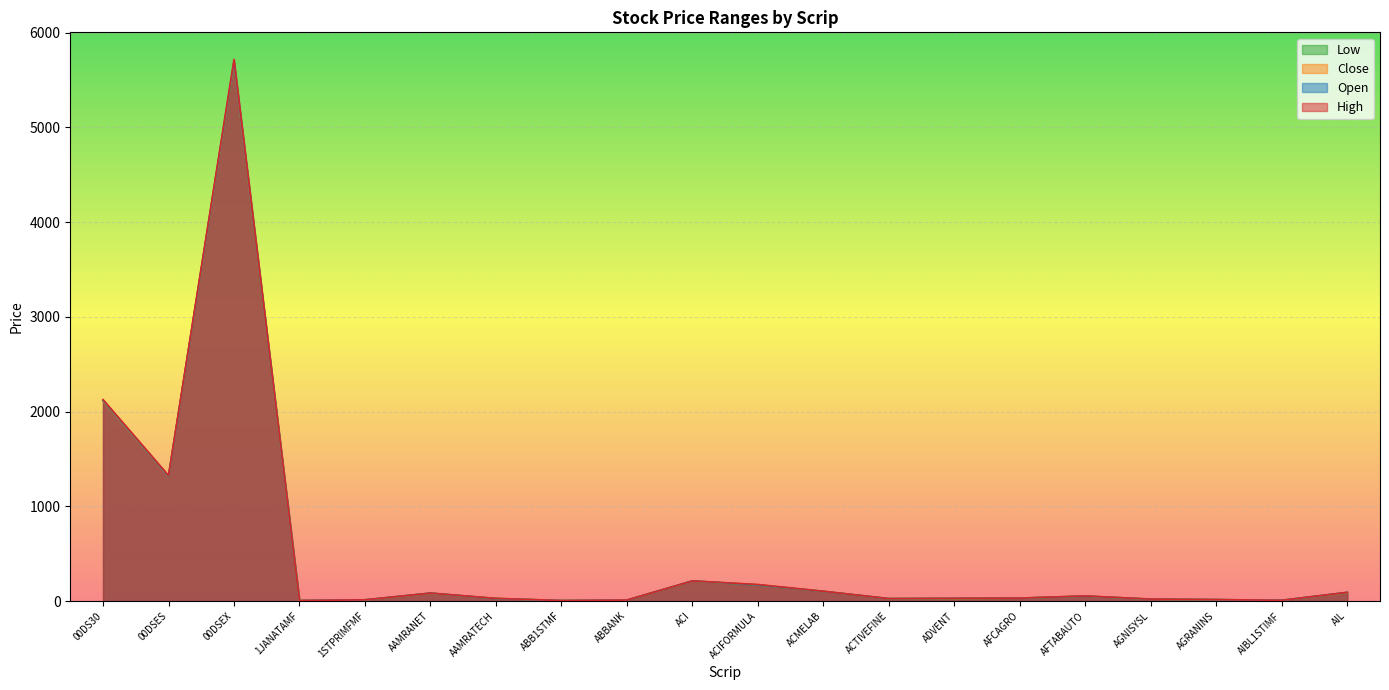

True or false: Low and High cross at least once.

False